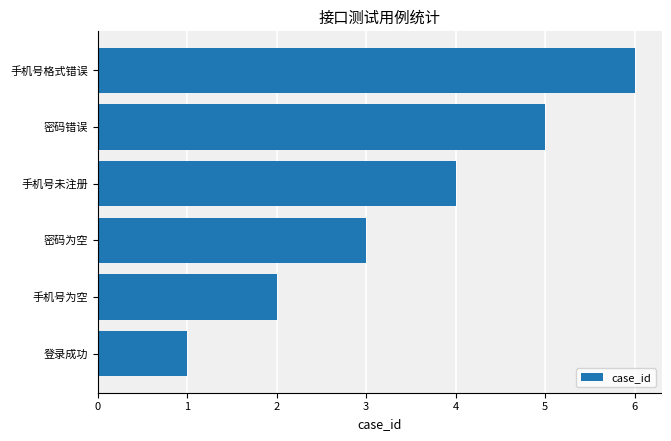

Which has a higher value, 手机号为空 or 手机号未注册?

手机号未注册